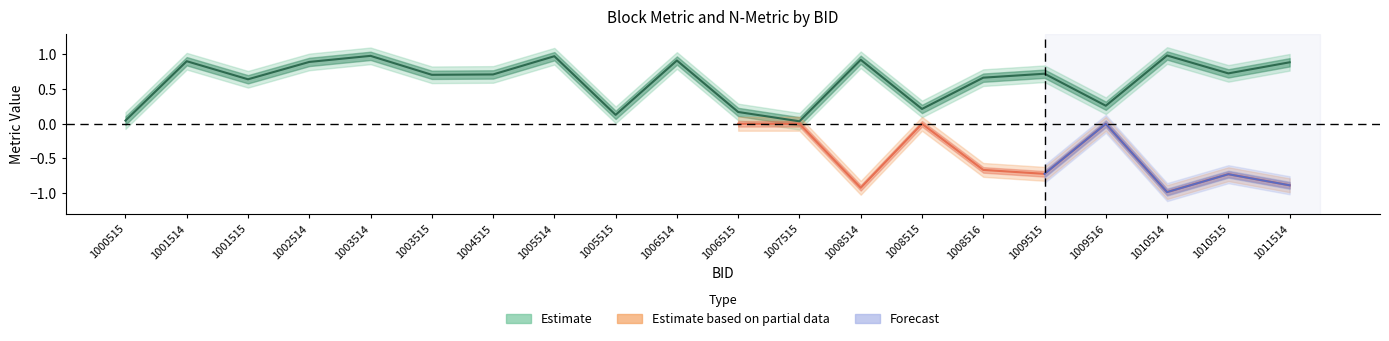

Does the chart display data point markers on the line(s)?

No